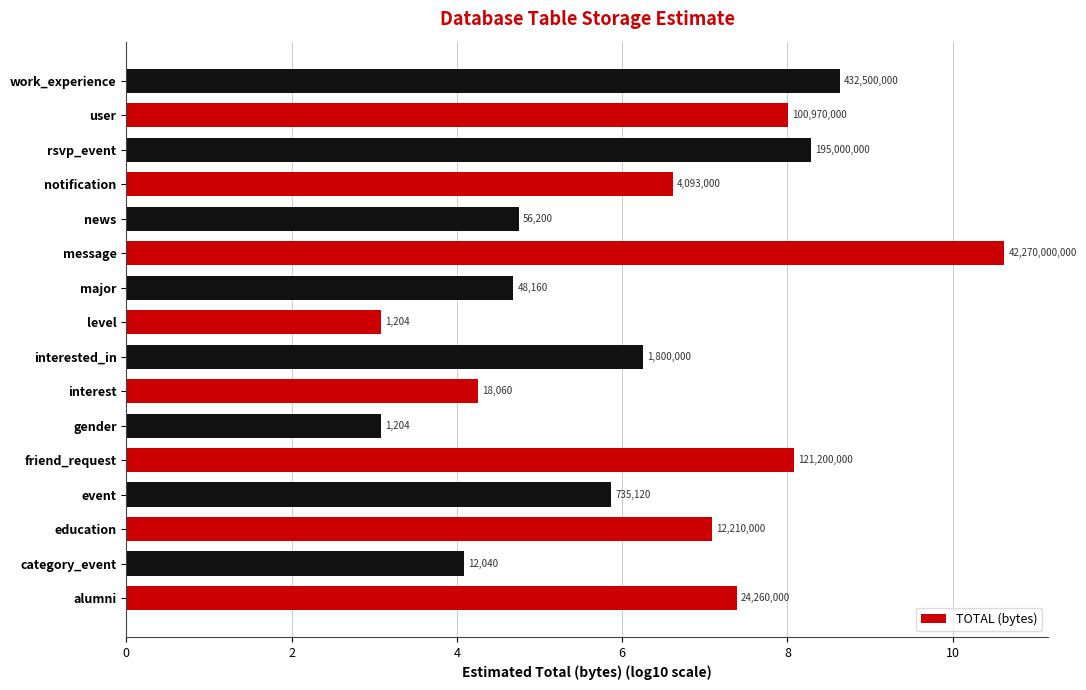

How many bars are there in total?

16